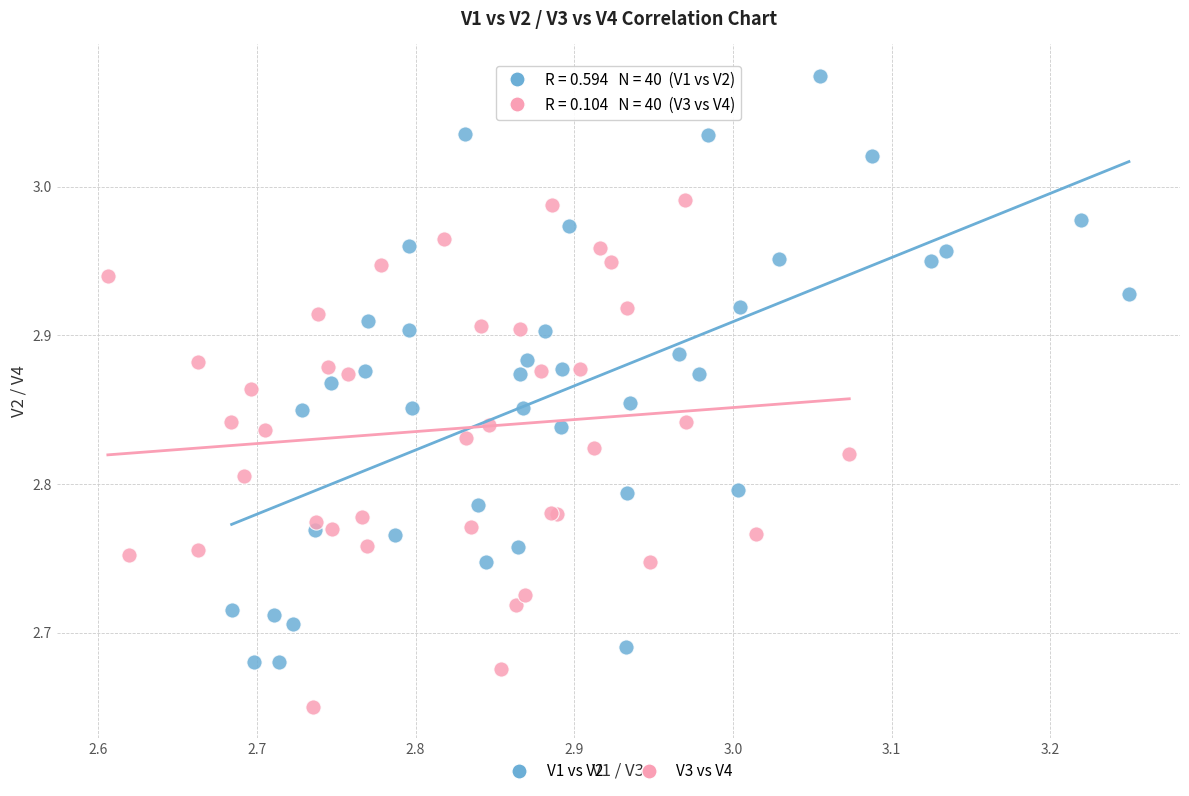

Which series contains the highest Y value?

V1 vs V2